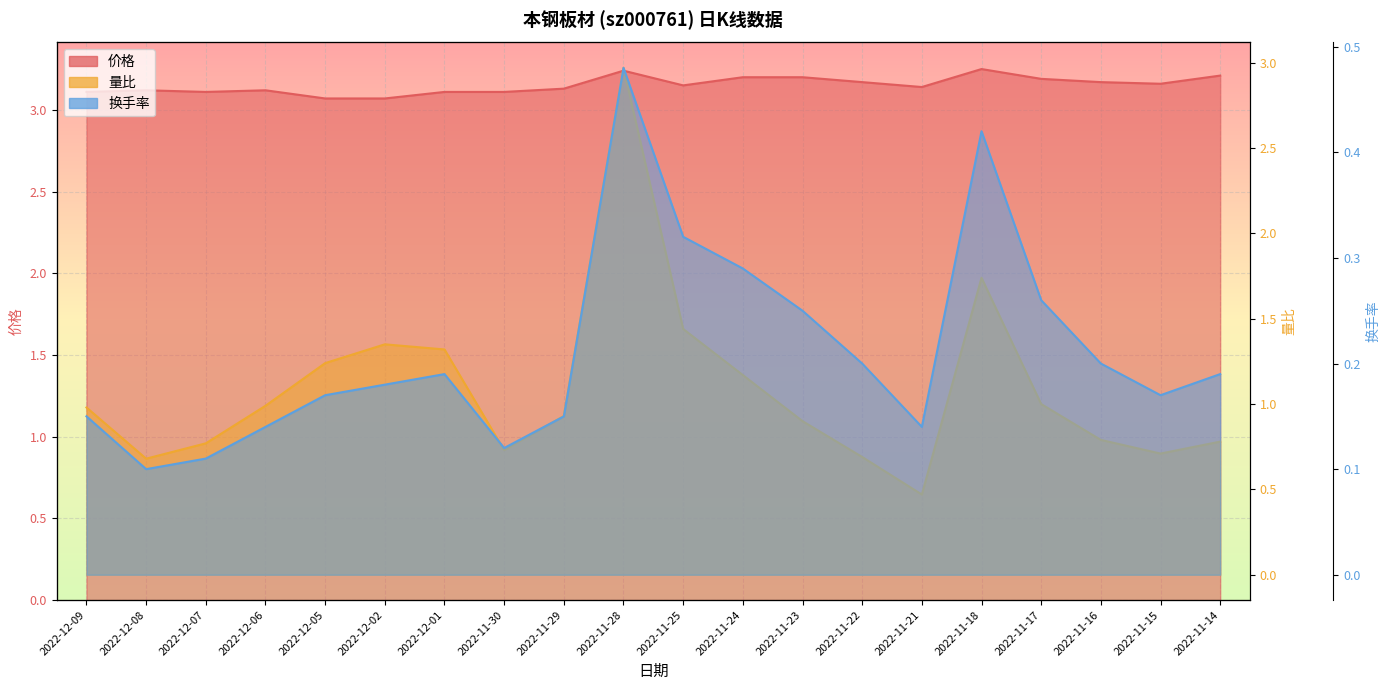

What is the lowest value of the 换手率 series?

0.1